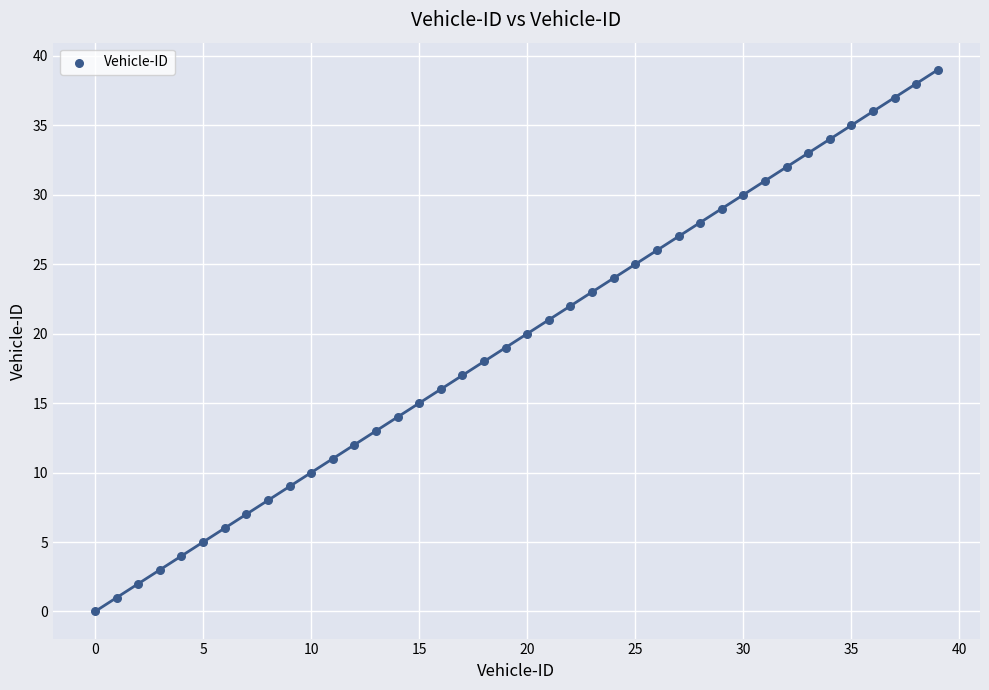

What is the range of Y values (max minus min)?

39